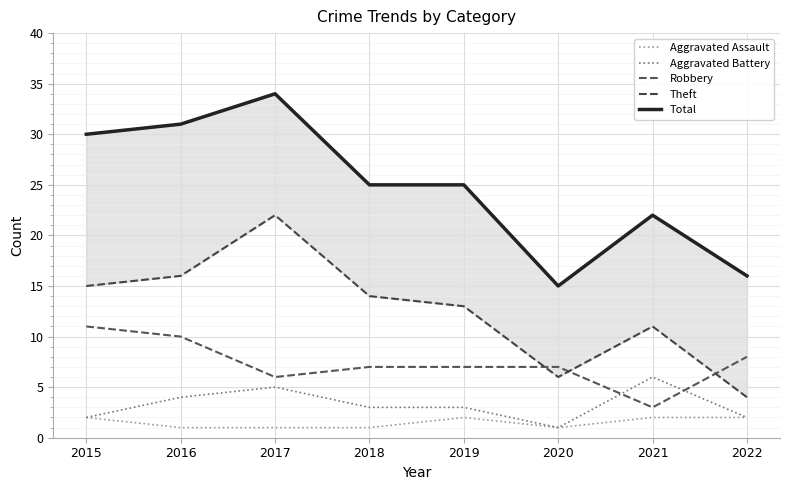

Reading right to left, list all the values displayed in this chart.

Aggravated Assault: 2022=2	2021=2	2020=1	2019=2	2018=1	2017=1	2016=1	2015=2
Aggravated Battery: 2022=2	2021=6	2020=1	2019=3	2018=3	2017=5	2016=4	2015=2
Robbery: 2022=8	2021=3	2020=7	2019=7	2018=7	2017=6	2016=10	2015=11
Theft: 2022=4	2021=11	2020=6	2019=13	2018=14	2017=22	2016=16	2015=15
Total: 2022=16	2021=22	2020=15	2019=25	2018=25	2017=34	2016=31	2015=30